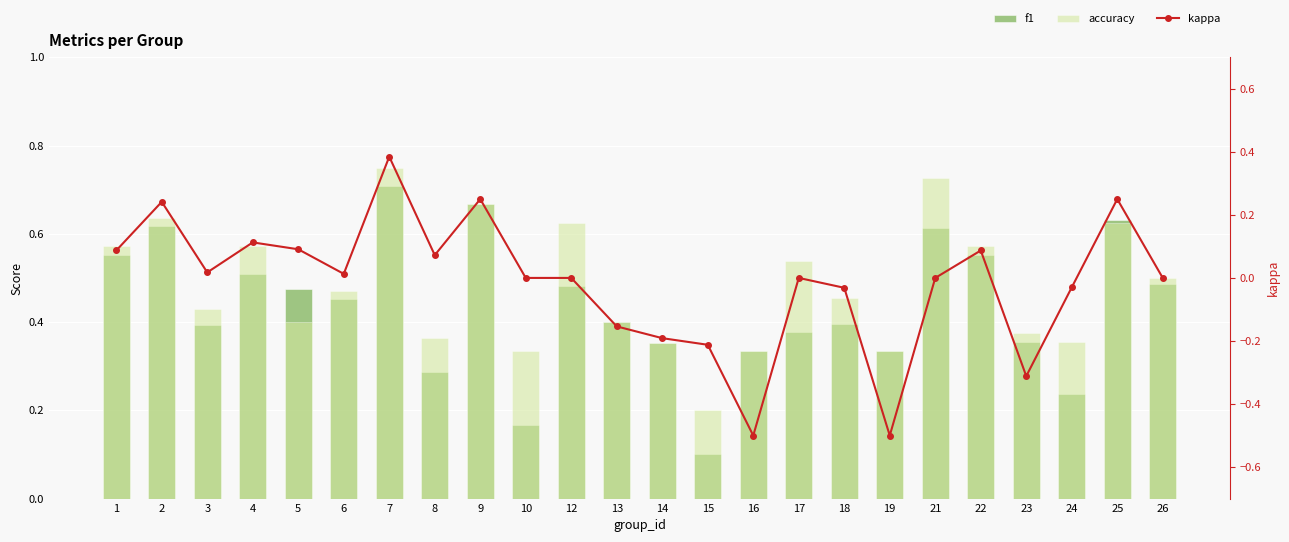

At which label does accuracy reach its minimum?

15